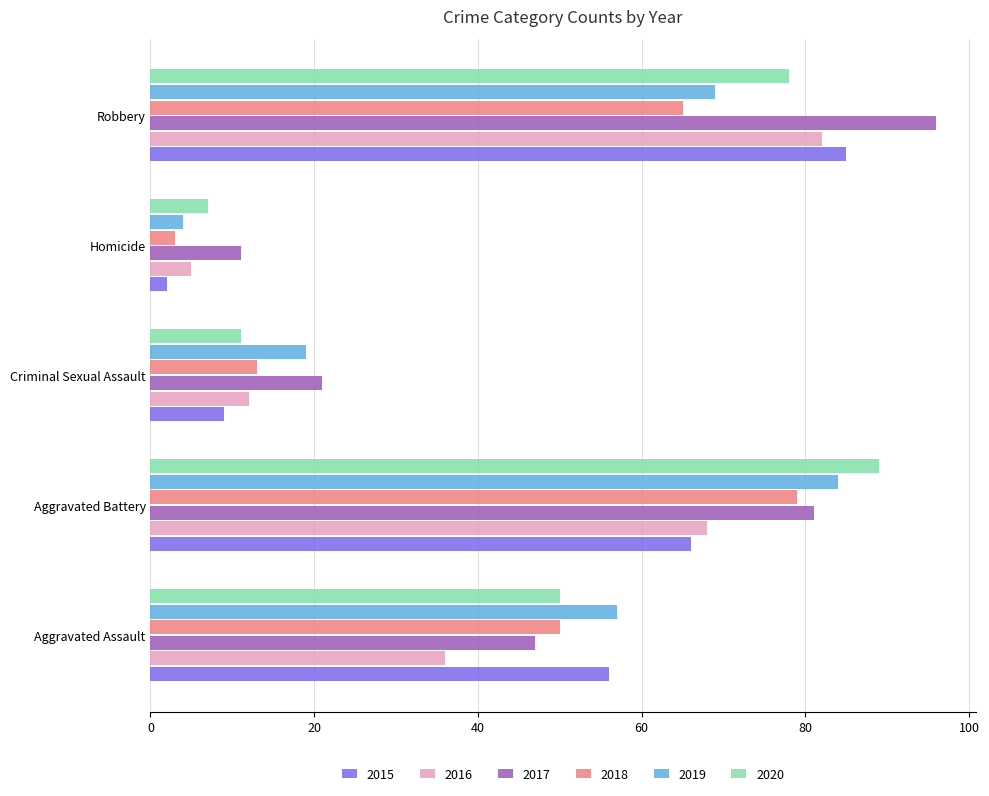

Which series has the largest total across all categories?

2017